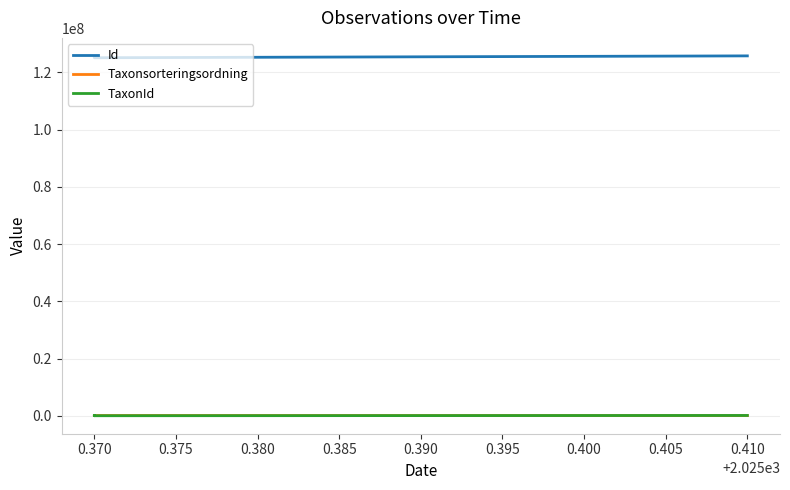

What is the spread (max minus min) of values at 0.370?

125118572